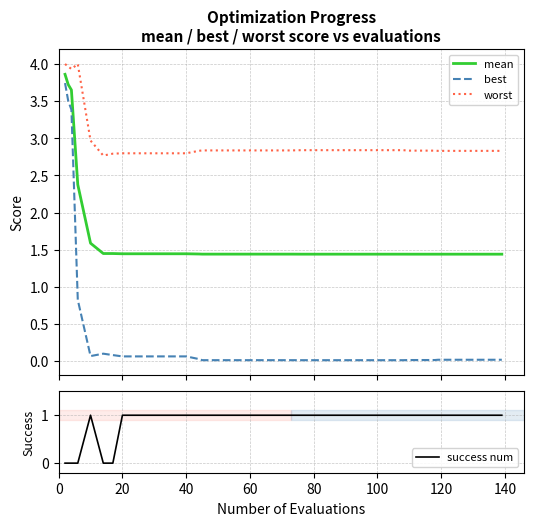

What are all the series names shown in the legend?

mean, best, worst, success num